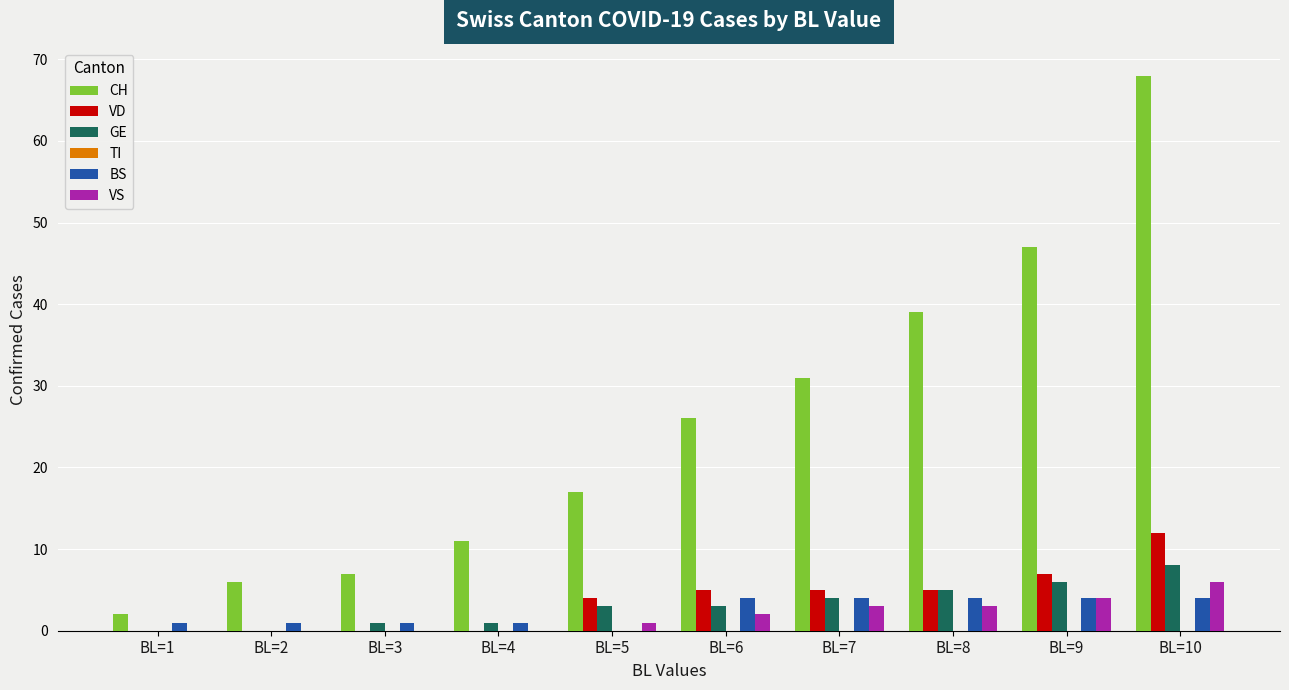

At which category is the sum across all series the highest?

BL=10